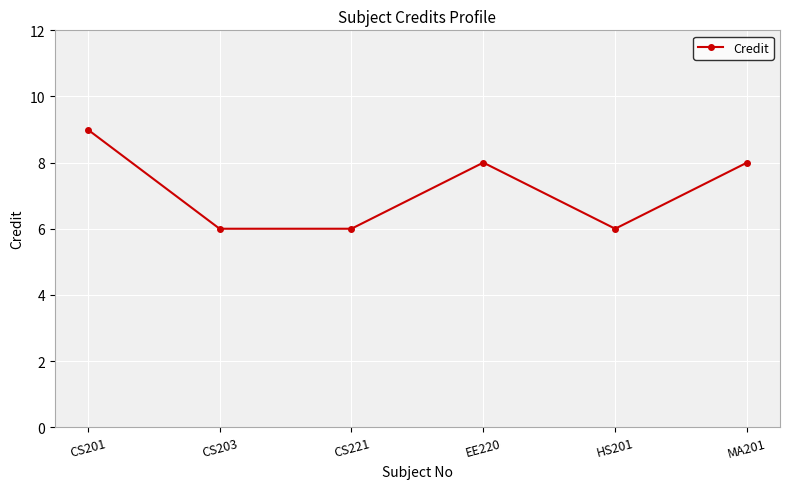

What is the change in value from HS201 to MA201?

+2